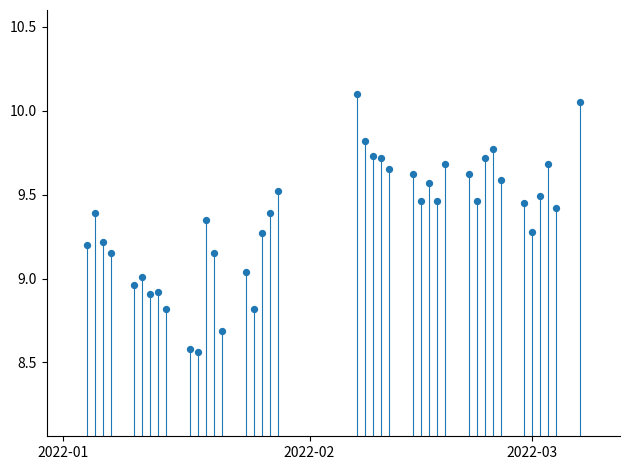

What is the range of Y values (max minus min)?

1.5